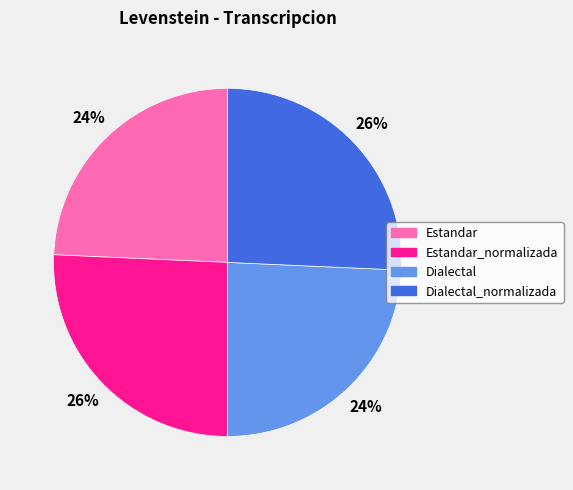

Is it true that Dialectal is 24% of the pie?

True